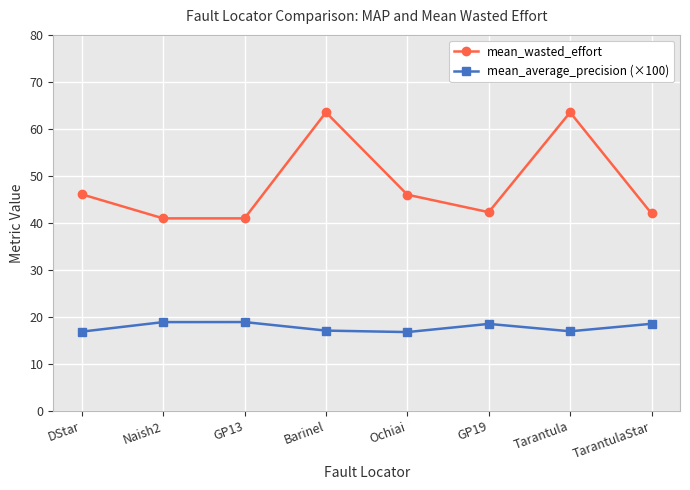

Is the value of mean_average_precision (×100) at Tarantula greater than the value of mean_wasted_effort at GP13?

No